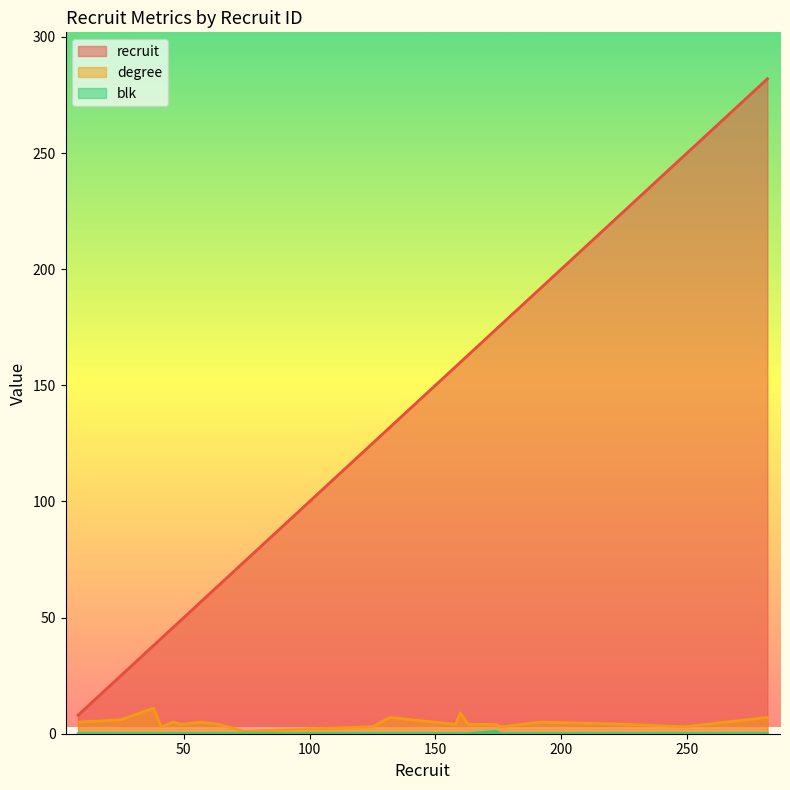

How many interior local peaks does the blk series have?

1